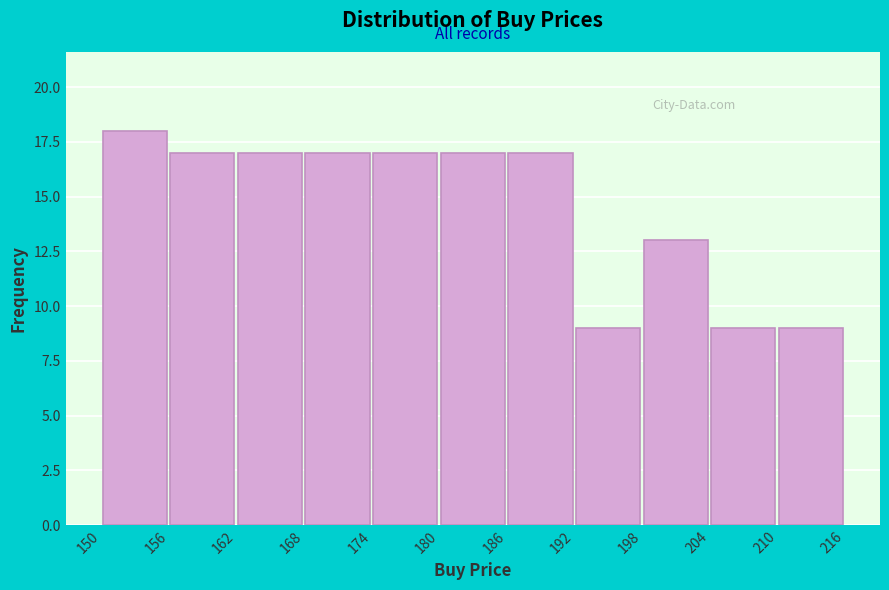

Reading left to right, transcribe this chart: for each bar, give the range it covers on the x-axis and its height. Neither the bar edges nor the heights are printed on the chart, so give them approximately, as read against the axes.

150 to 156: 18
156 to 162: 17
162 to 168: 17
168 to 174: 17
174 to 180: 17
180 to 186: 17
186 to 192: 17
192 to 198: 9
198 to 204: 13
204 to 210: 9
210 to 216: 9